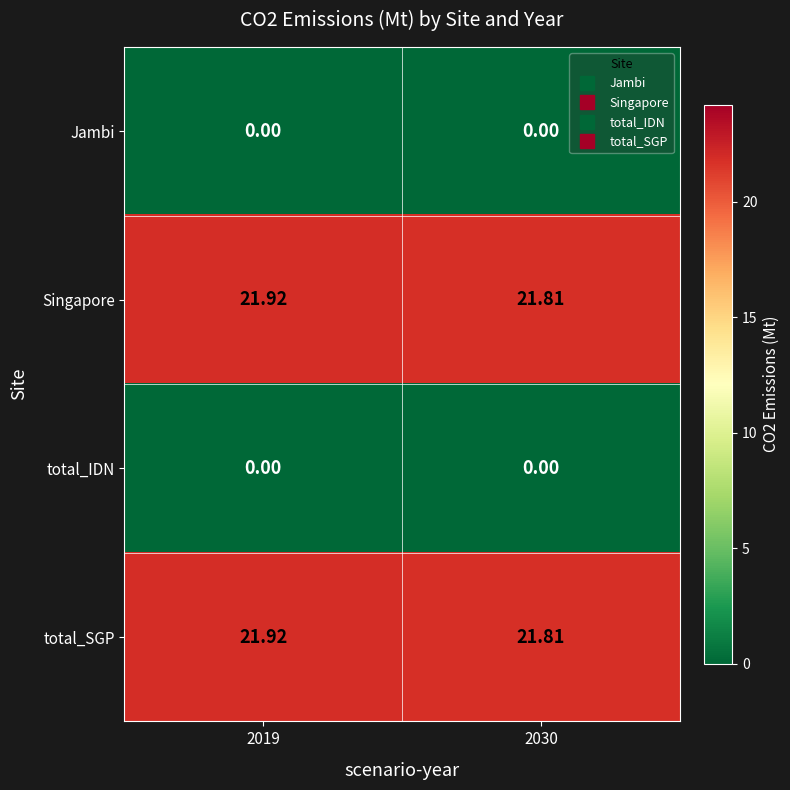

Is the value of total_SGP at 2019 greater than the value of Jambi at 2019?

Yes